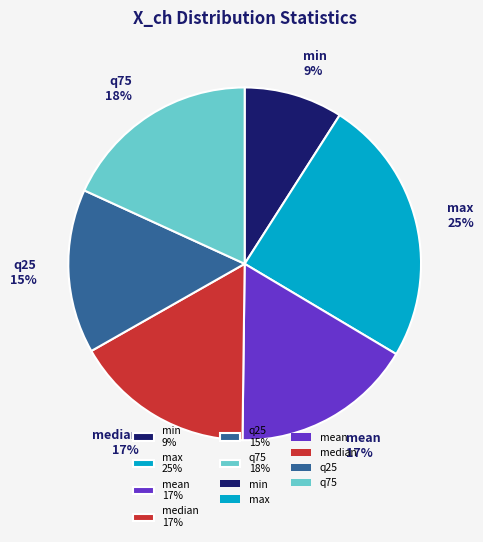

Approximately how many times larger is the value at max compared to min?

2.7